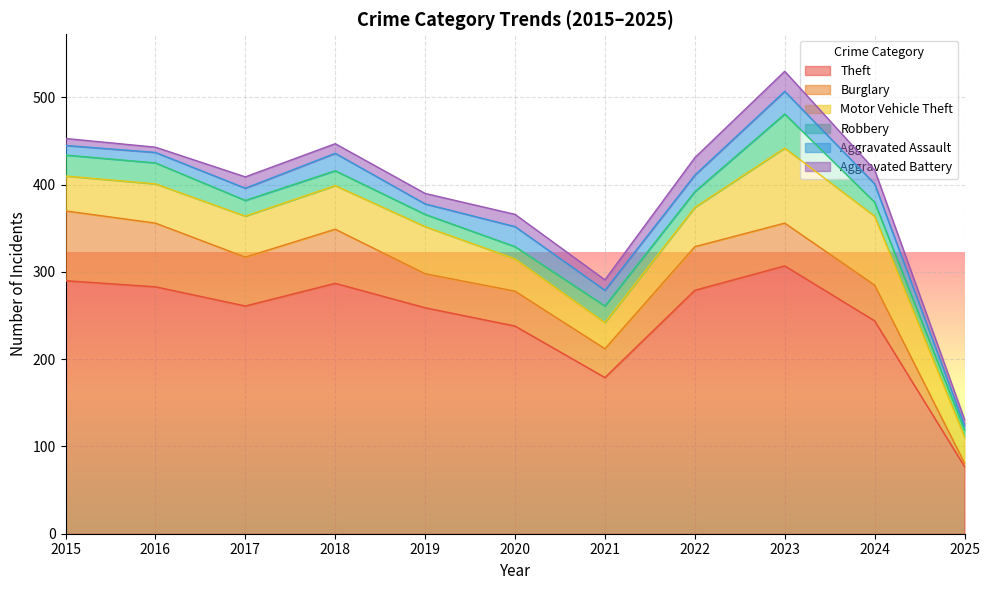

Is it true that Aggravated Assault equals 3 at 2019?

False